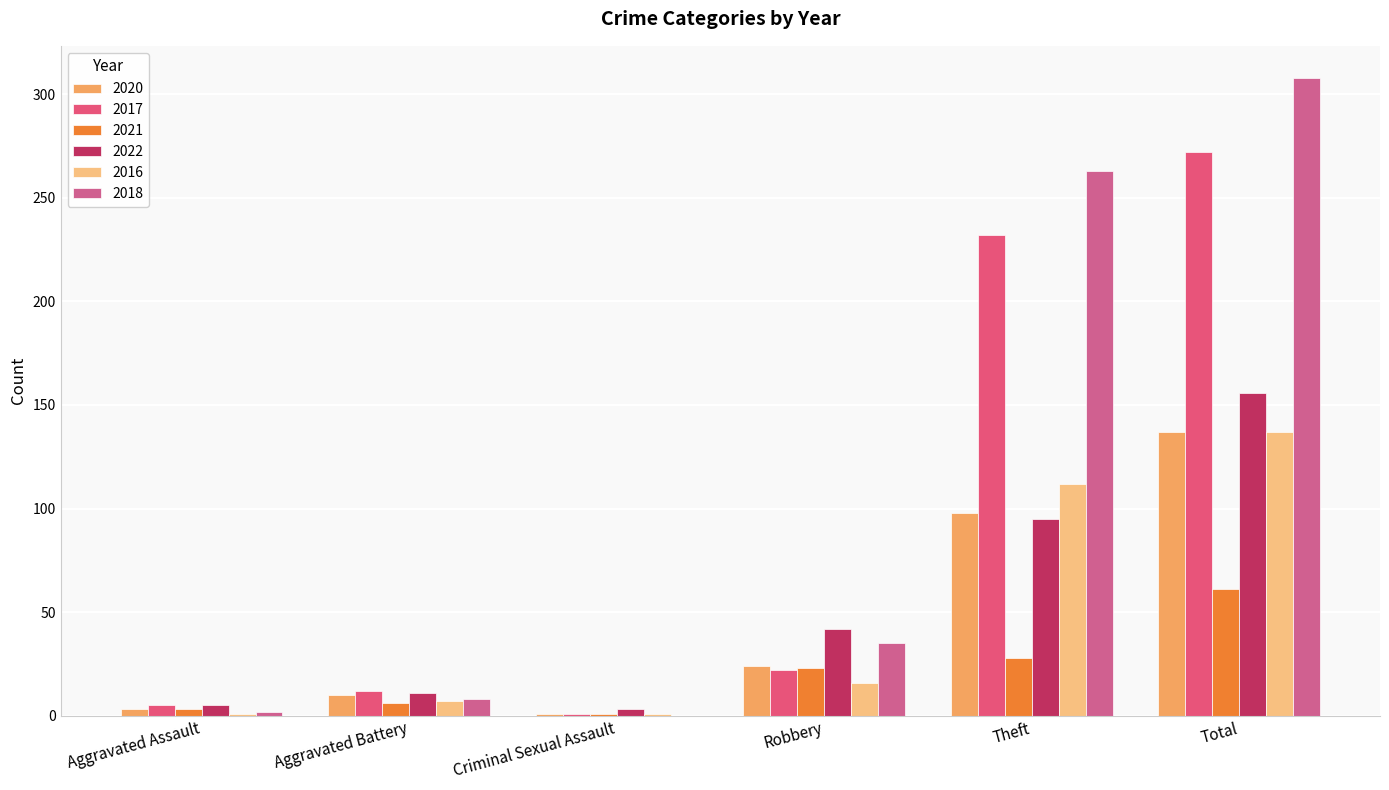

What are all the series names shown in the legend?

2020, 2017, 2021, 2022, 2016, 2018